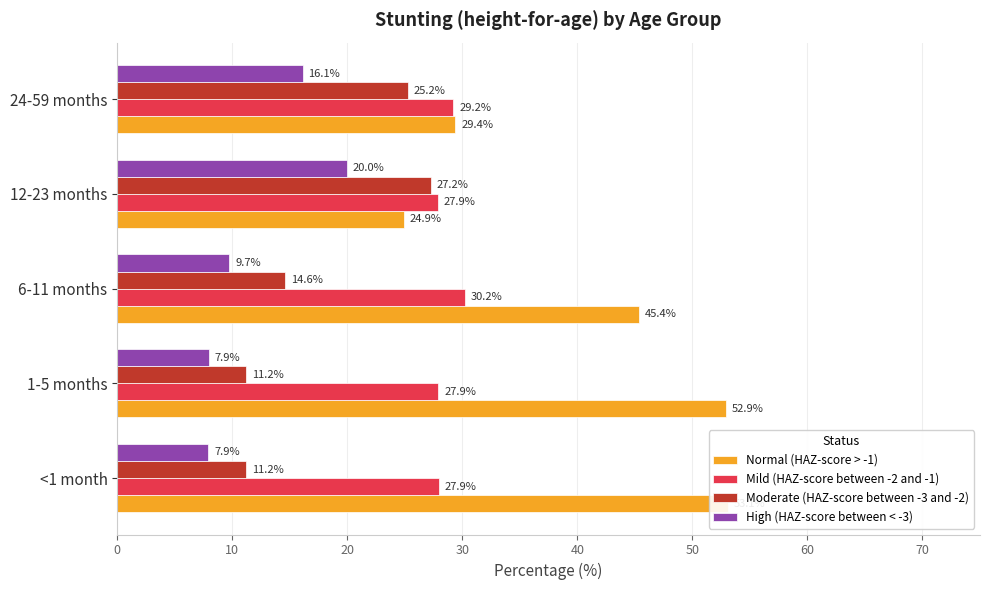

What is the difference between the highest and lowest values at 6-11 months?

35.7